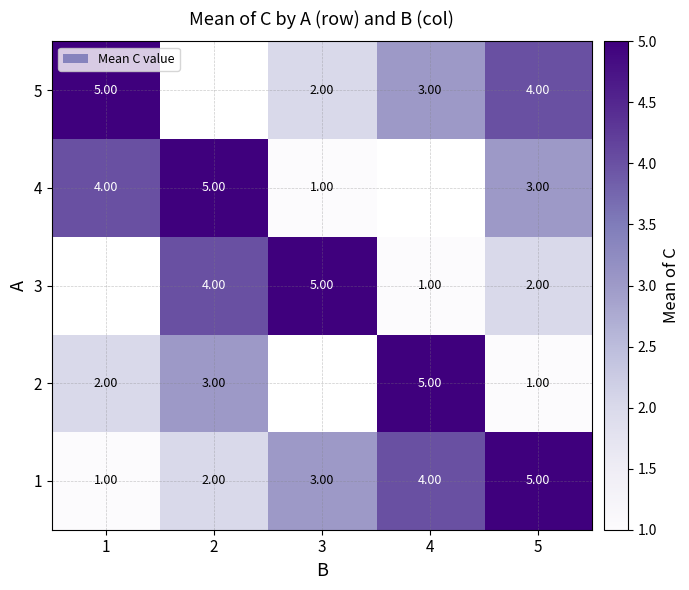

Which has a higher value, 5 or 1?

5